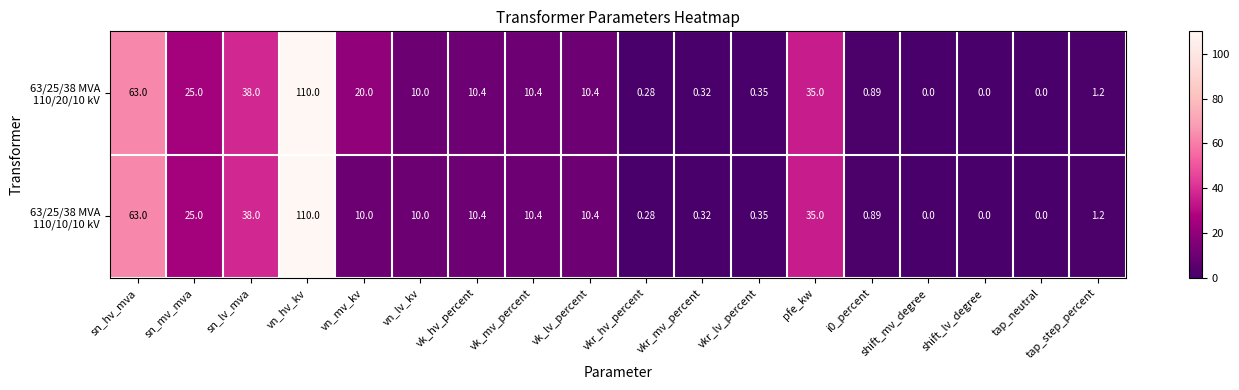

At which category is the sum across all series the highest?

vn_hv_kv